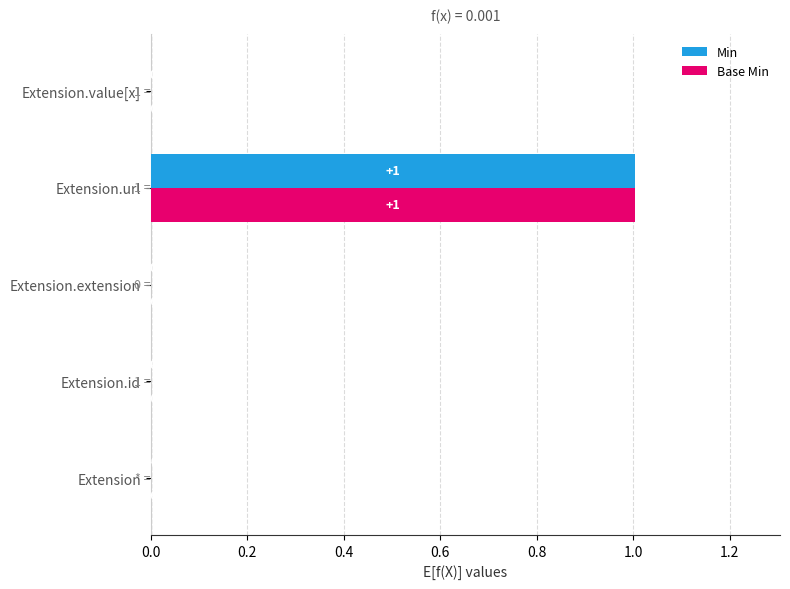

What is the highest value of the Base Min series?

1.0